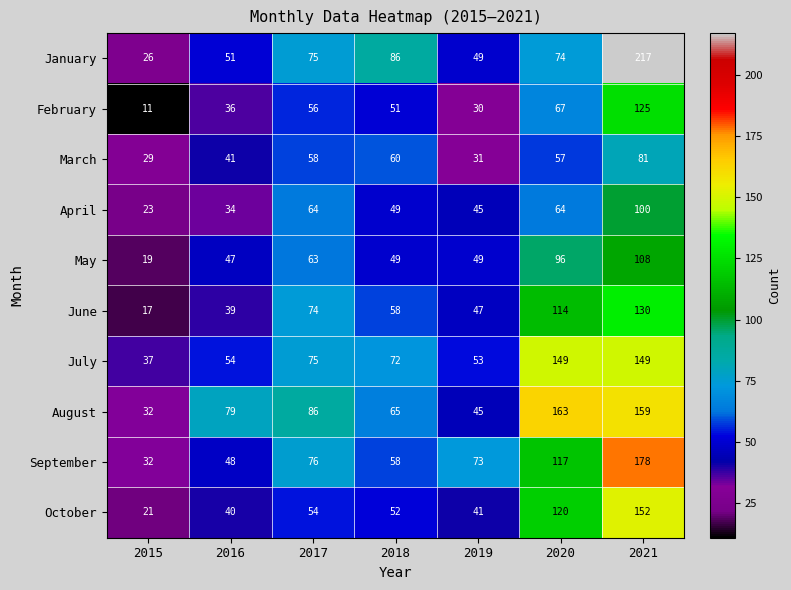

Rank the series at 2021 from lowest to highest value.

March, April, May, February, June, July, October, August, September, January